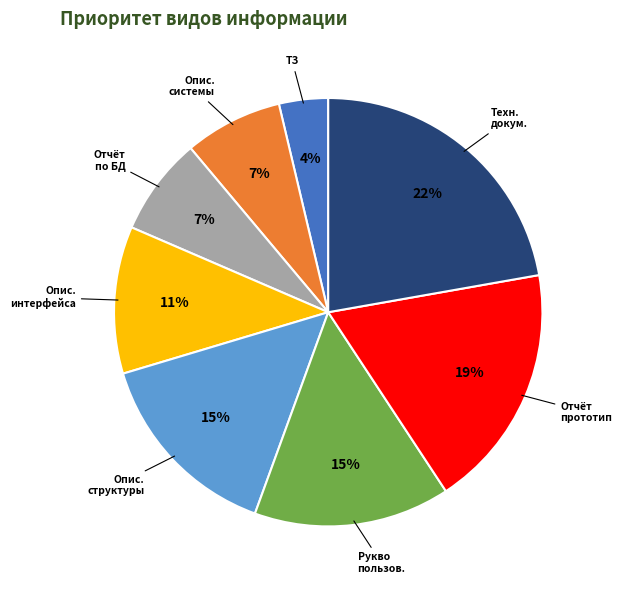

How many segments does this pie chart have?

8